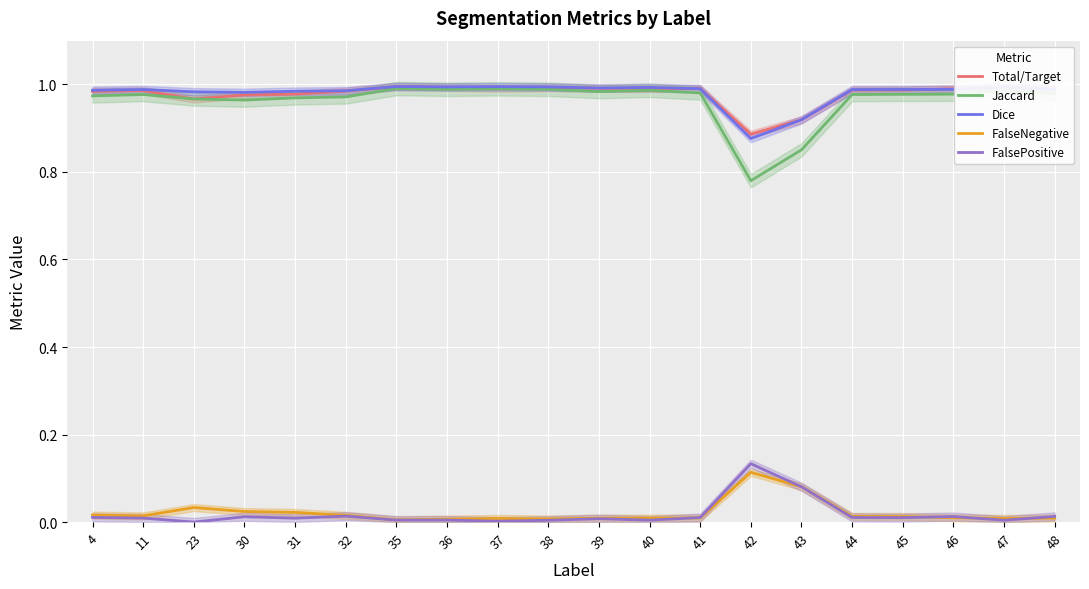

What is the spread (max minus min) of values at 37?

1.0